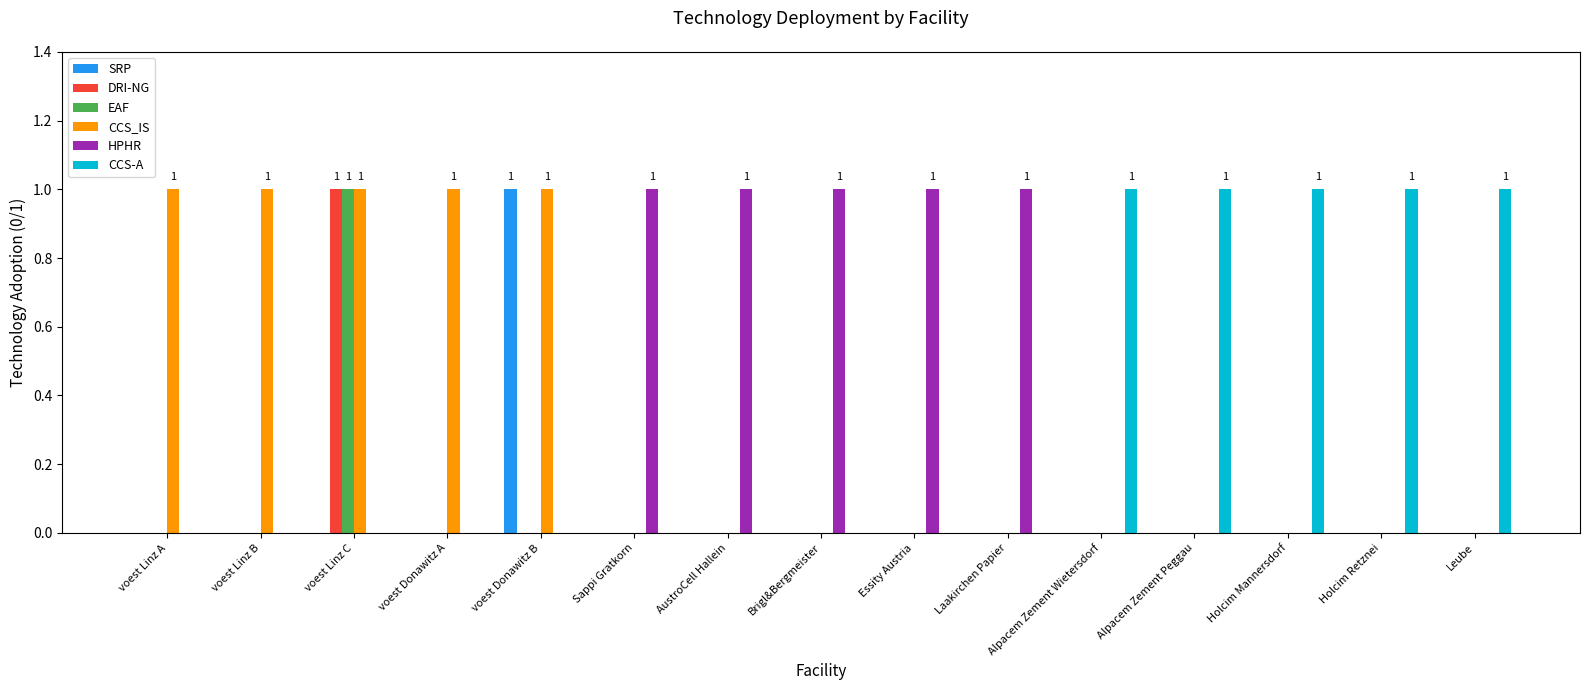

The value of DRI-NG at Holcim Mannersdorf is 0. True or false?

True